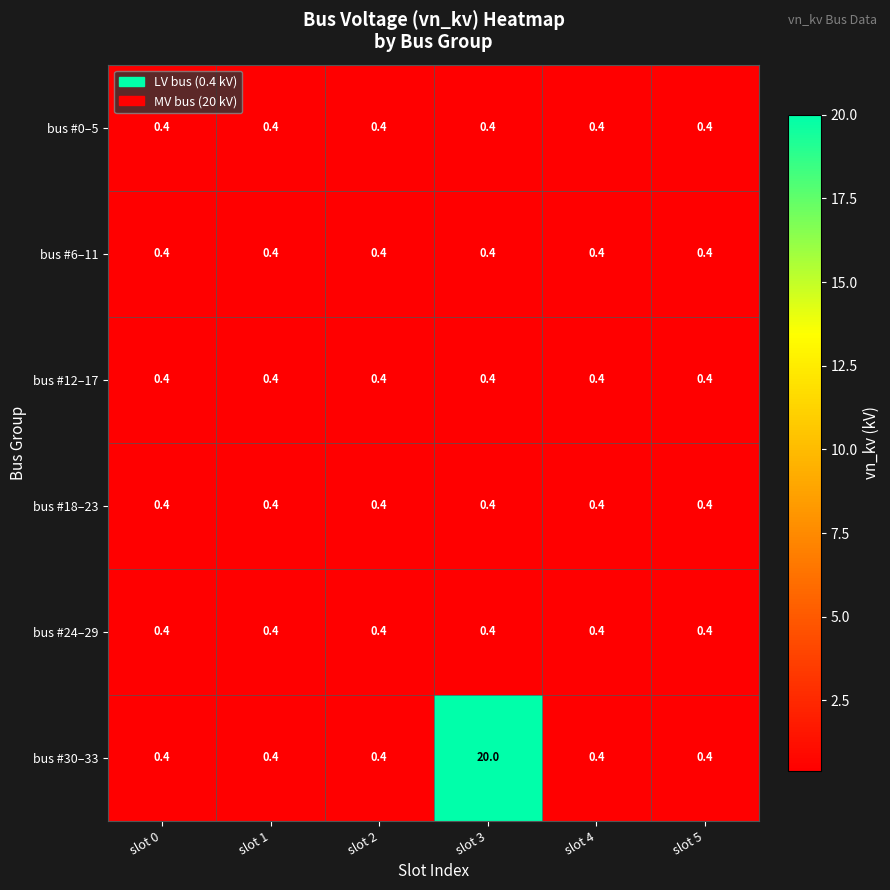

What is the smallest value displayed?

0.4